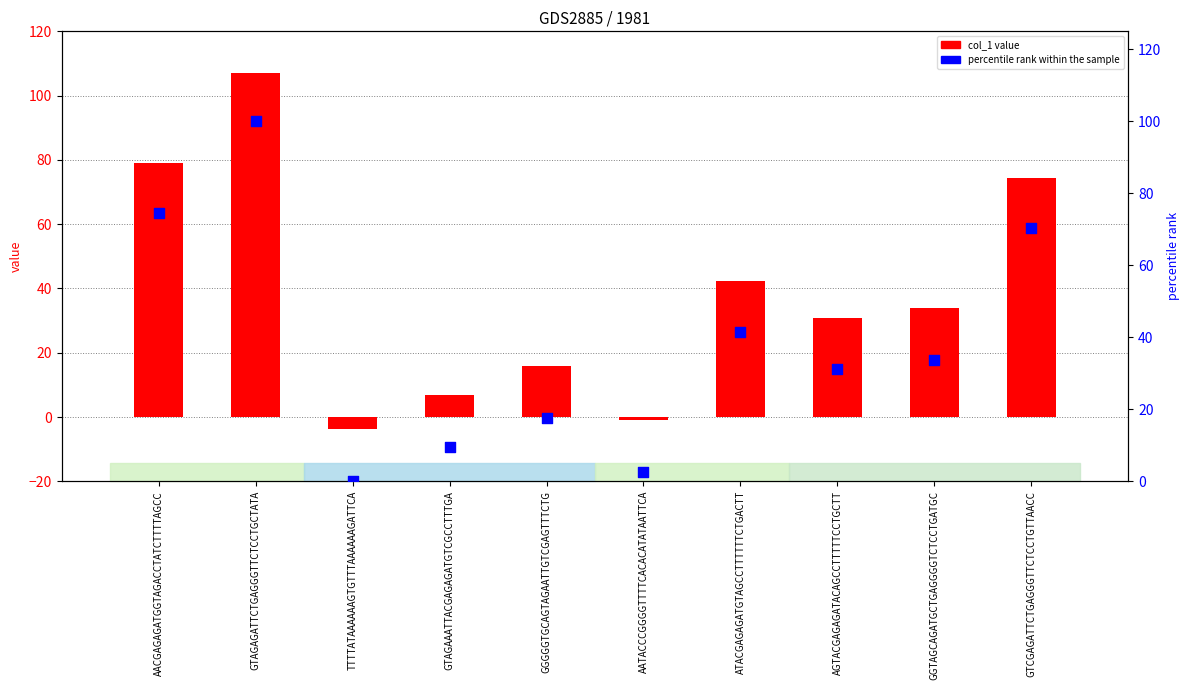

What is the total value across all series at GTCGAGATTCTGAGGGTTCTCCTGTTAACC?

144.7